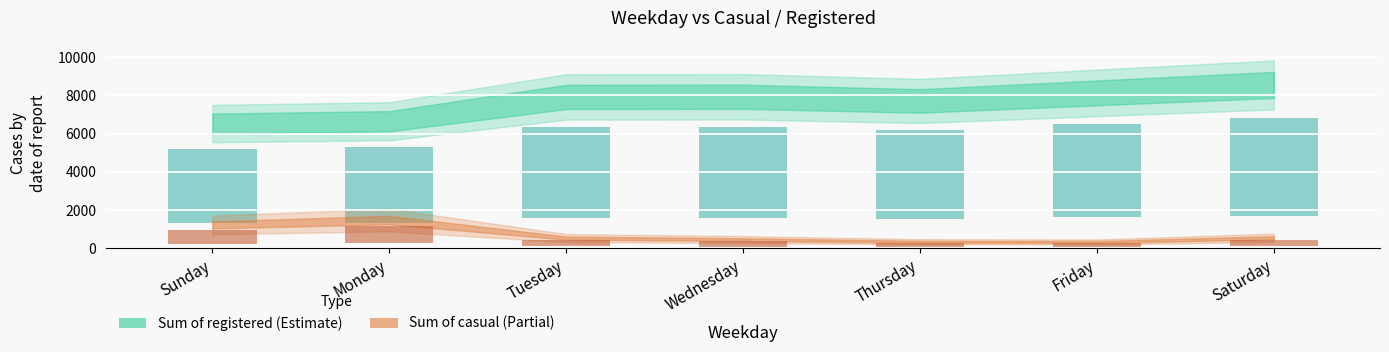

At how many categories does at least one series exceed 1380?

7